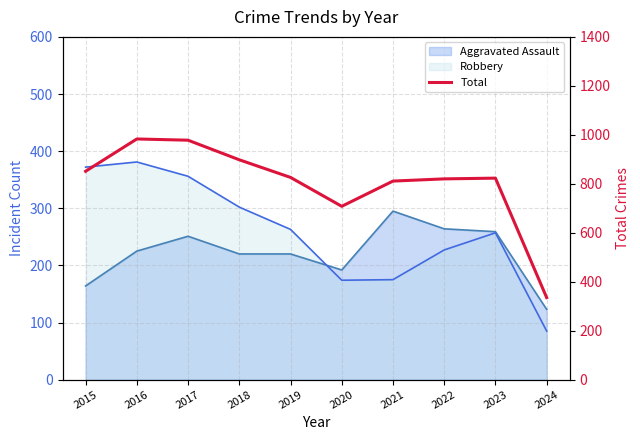

At which category does the data reach its first local valley?

2020